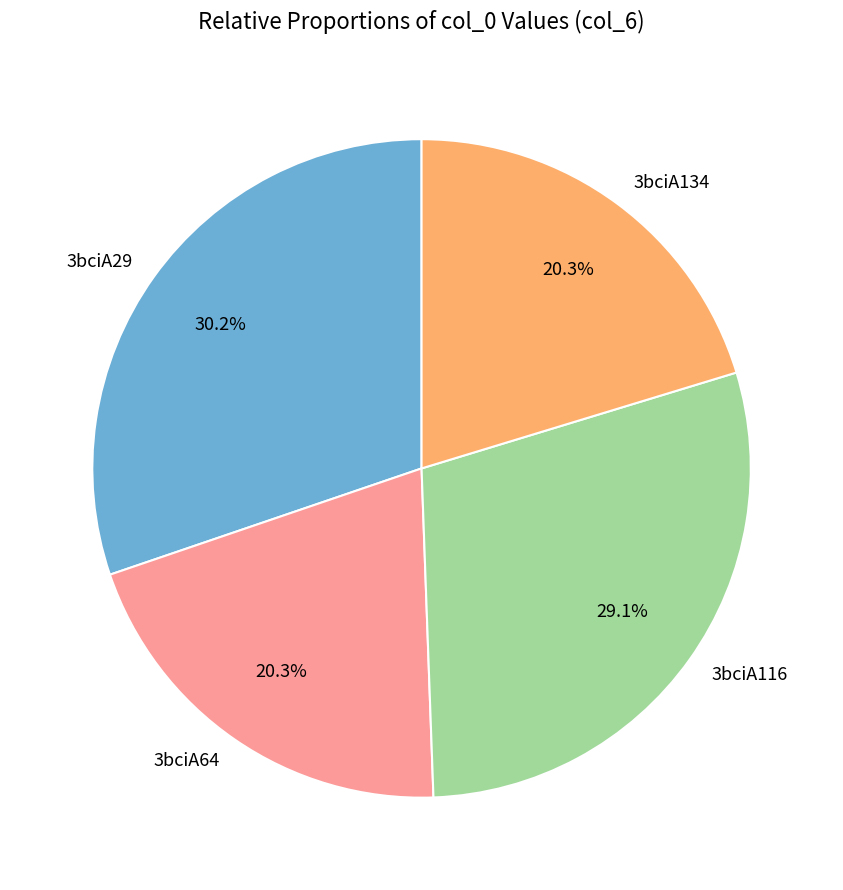

Which category has the biggest portion of the pie?

3bciA29